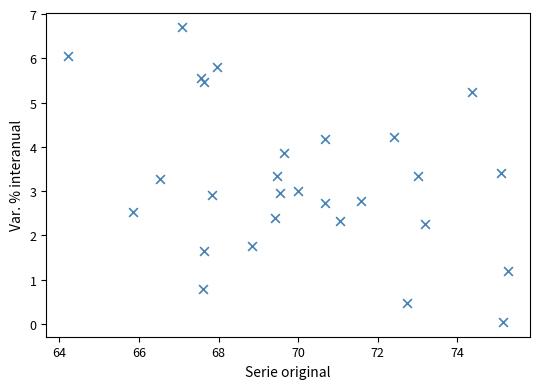

What is the range of Y values (max minus min)?

6.7